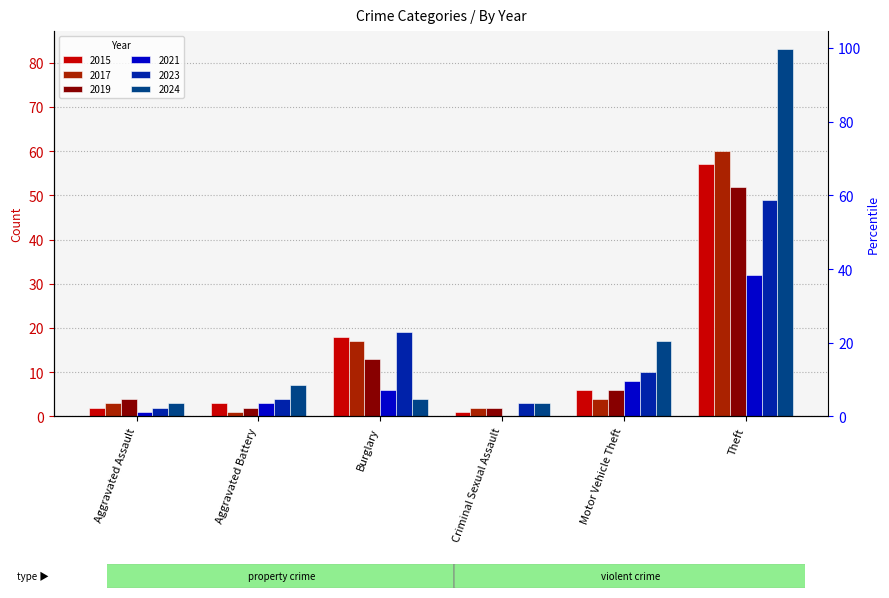

Is the value of 2024 at Burglary greater than the value of 2015 at Theft?

No